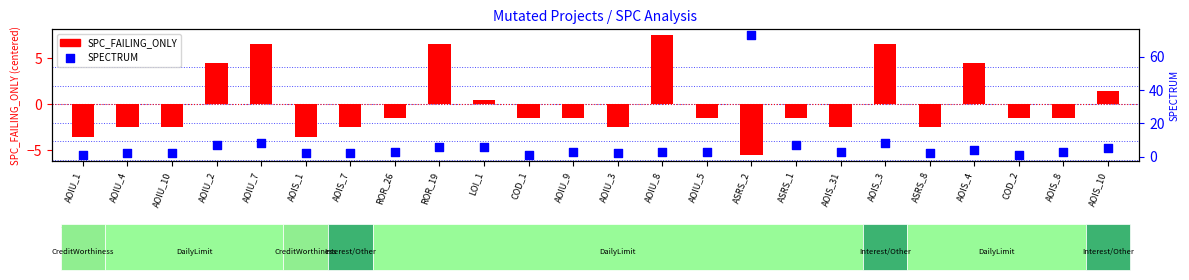

At how many categories does at least one series exceed 0?

24